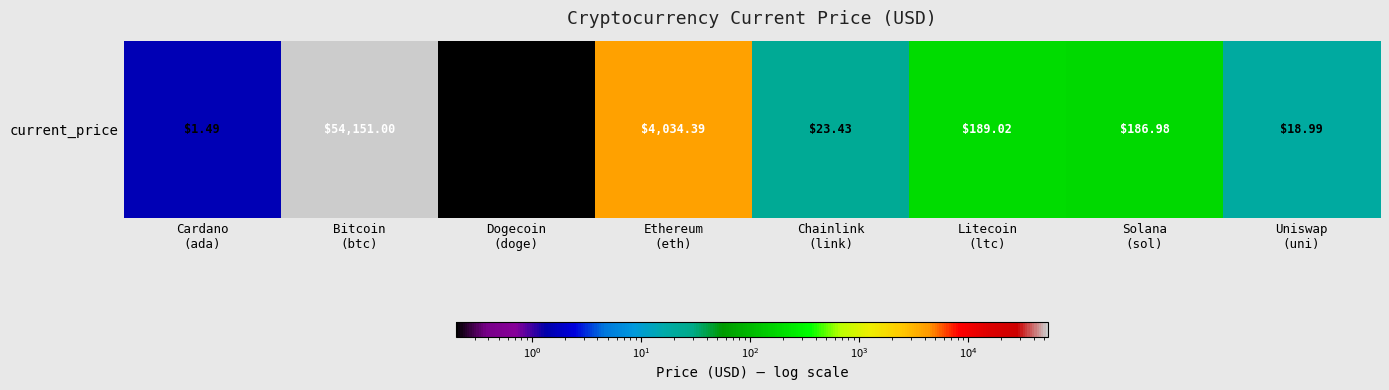

Count the number of values greater than 186.

4